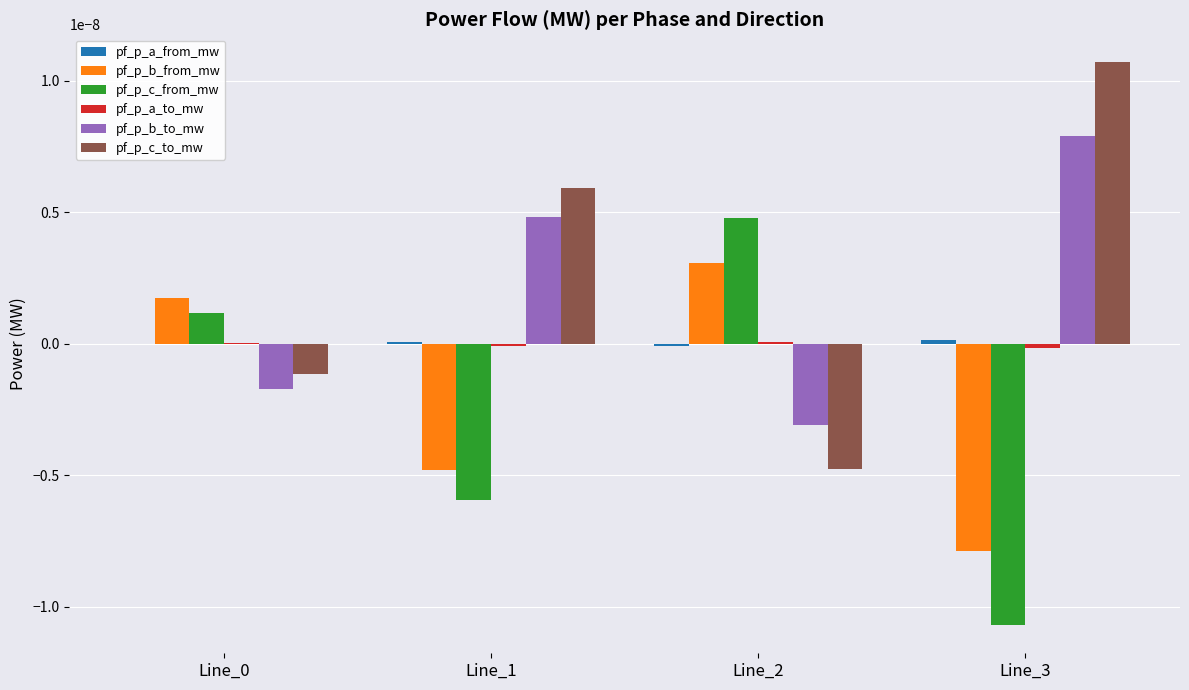

True or false: pf_p_b_to_mw has a value of -0.0 at Line_2.

True